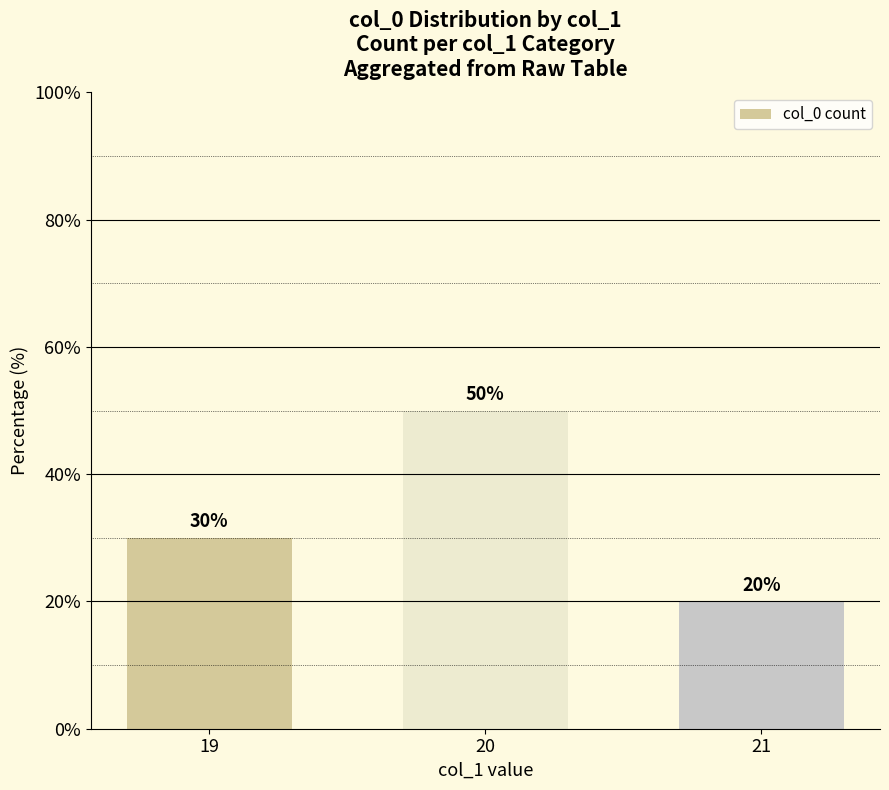

What is the greatest value displayed?

50